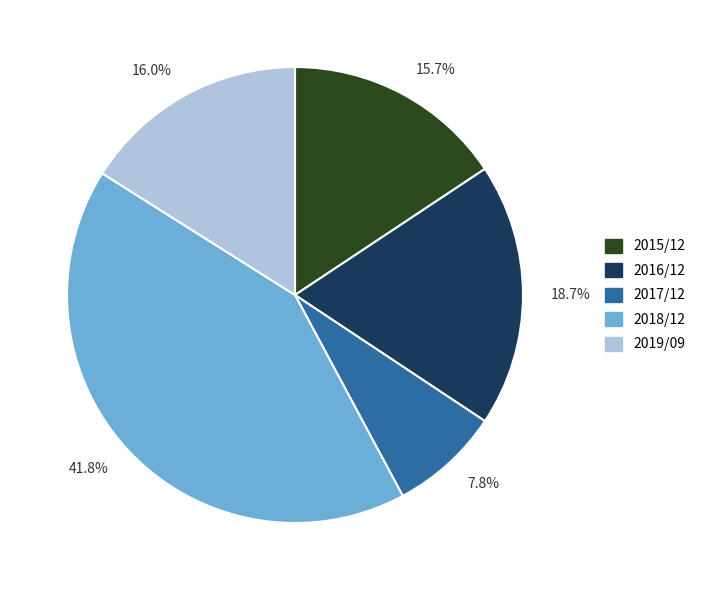

Which category has the smallest portion of the pie?

7.8%